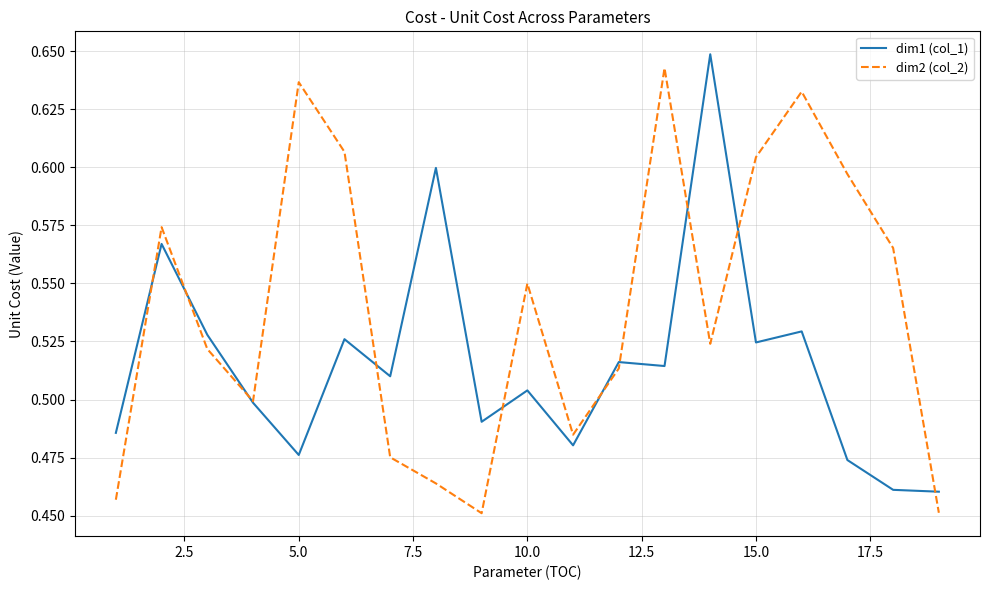

List the series in order of their overall mean, lowest first.

dim1 (col_1), dim2 (col_2)